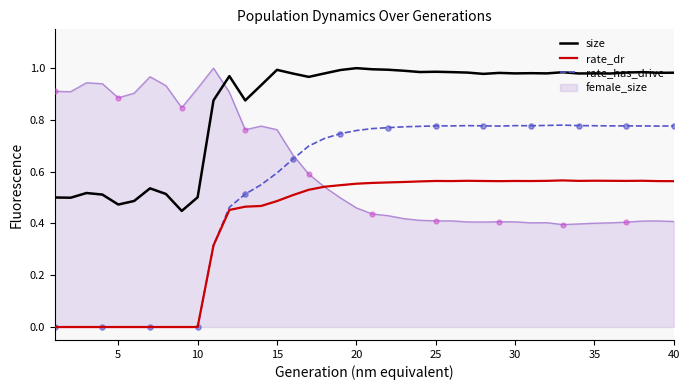

Which series has the largest total across all categories?

size